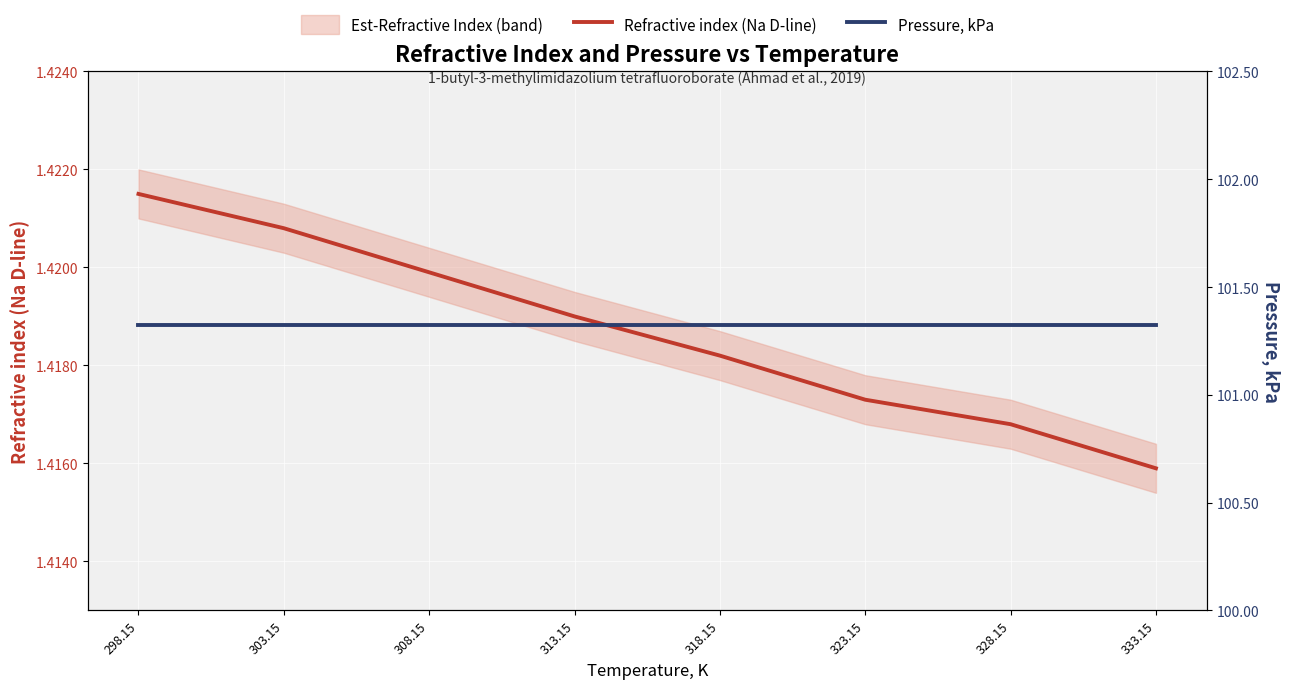

What is the value of the Refractive index (Na D-line) point at the 3rd from the left?

1.4